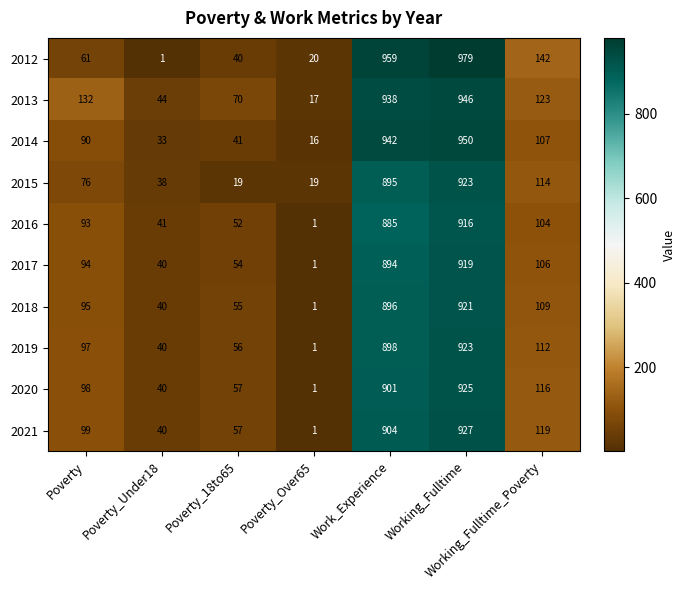

Where is 2016 nearest to the value 458?

Working_Fulltime_Poverty